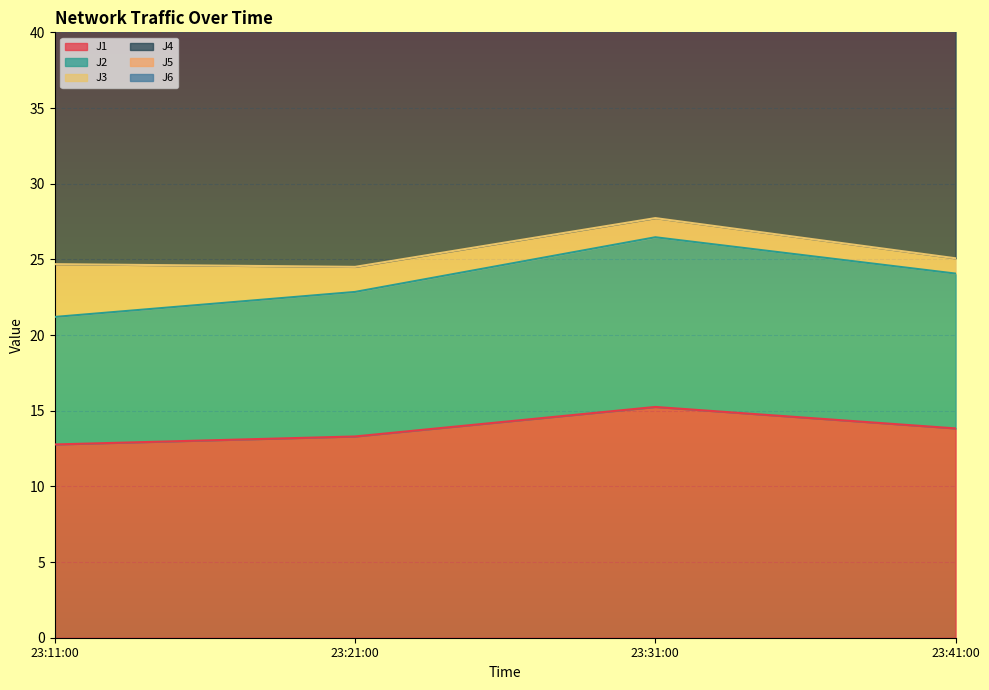

How many interior local peaks does the J1 series have?

1